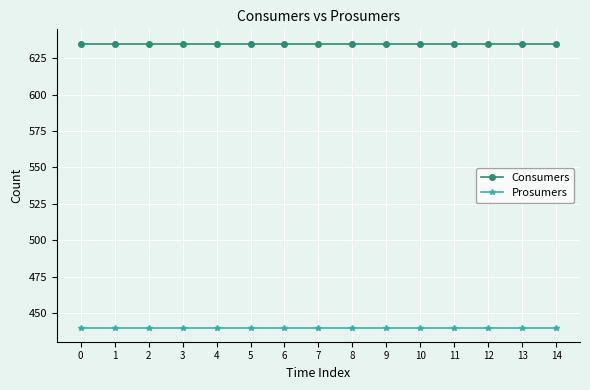

What is the value of the Consumers point at the 7th from the left?

635